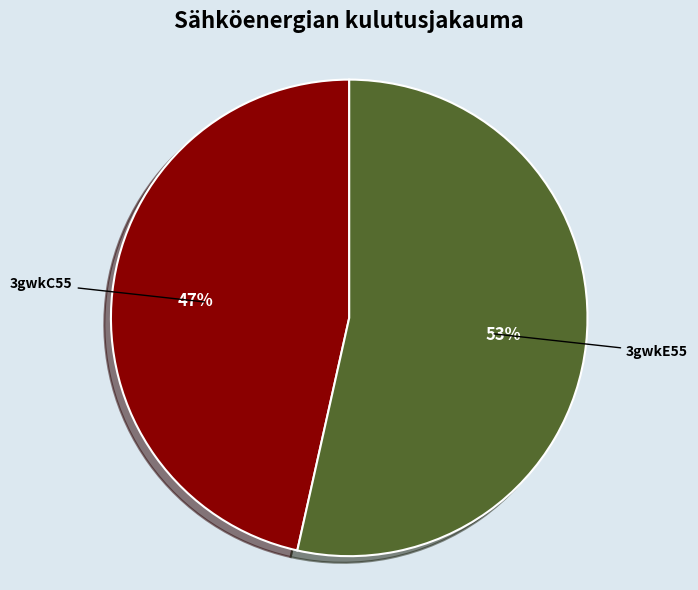

What is the largest slice in the pie chart?

3gwkE55